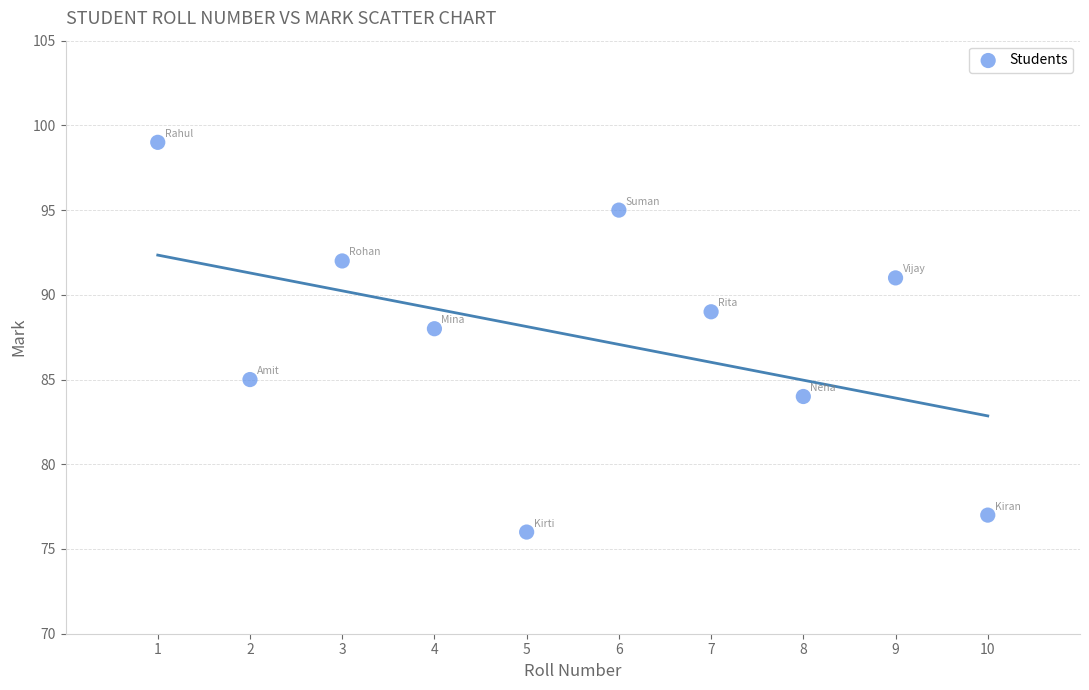

What Y value in the scatter plot is closest to 87?

88